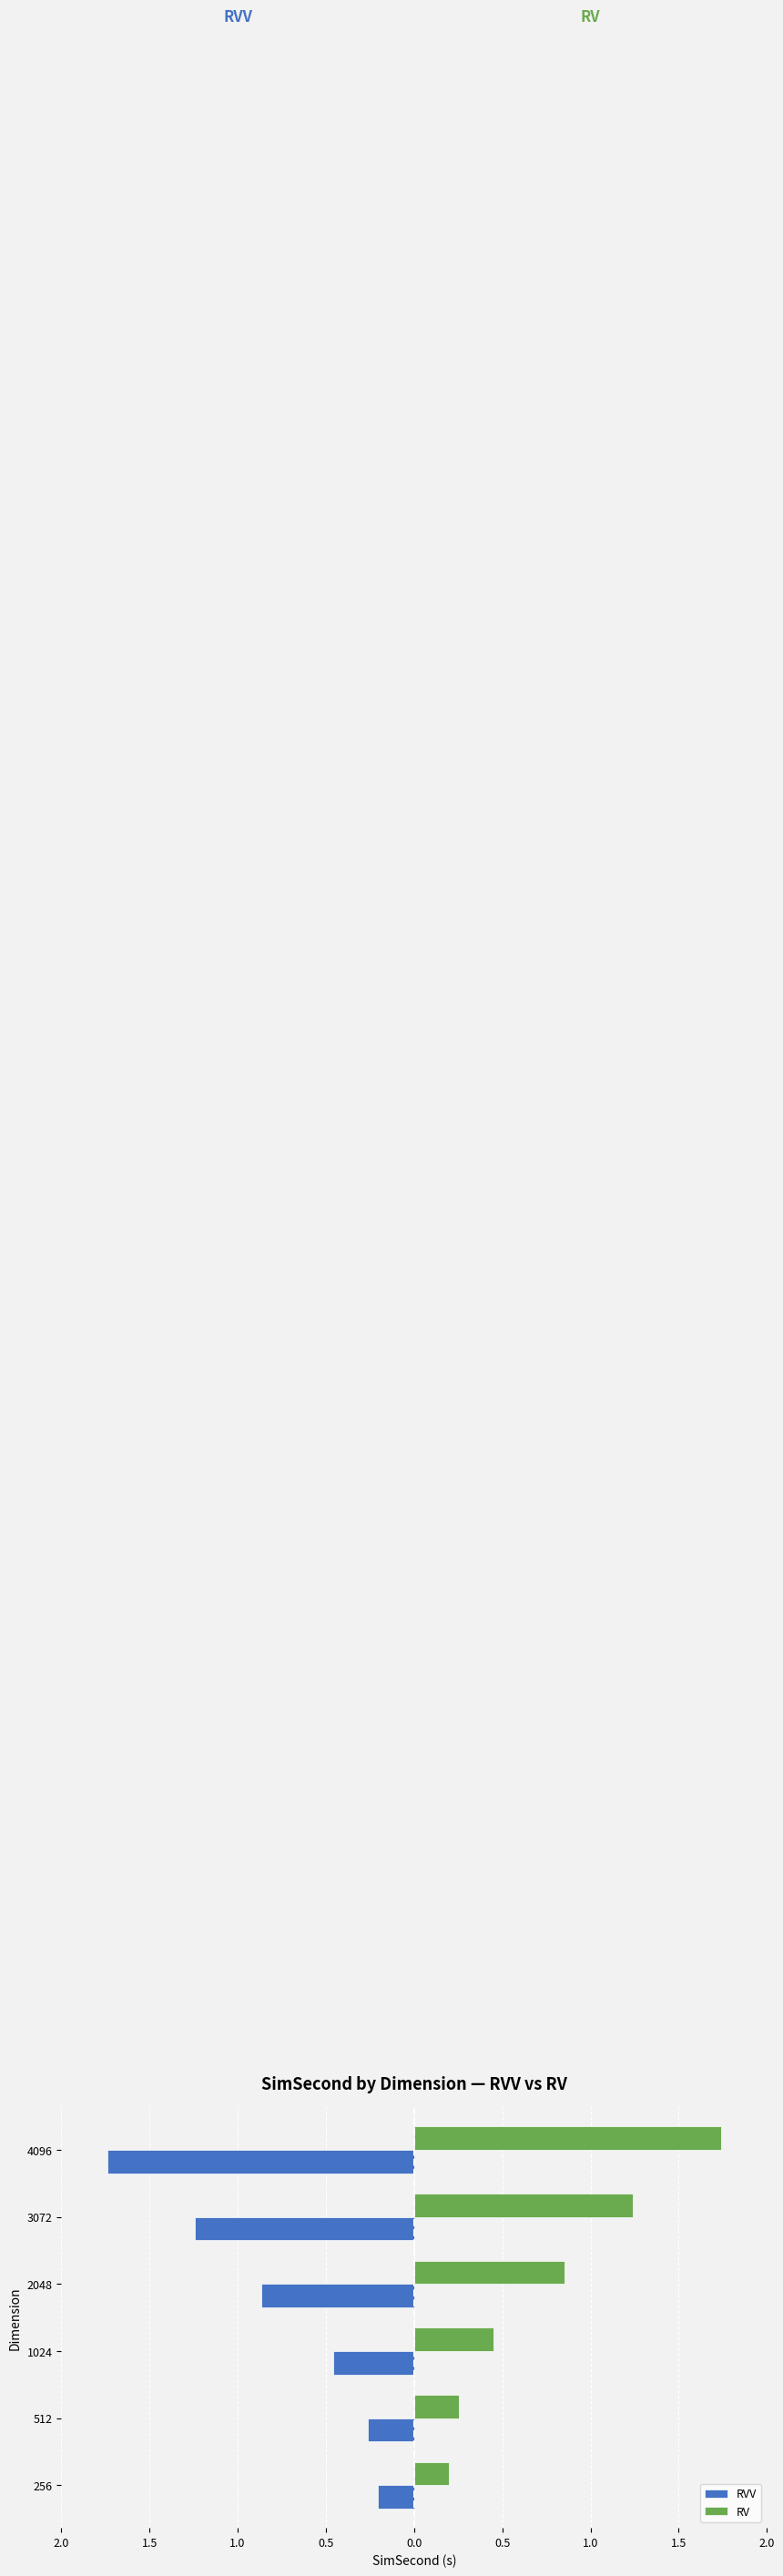

What is the maximum value shown in the chart?

1.7